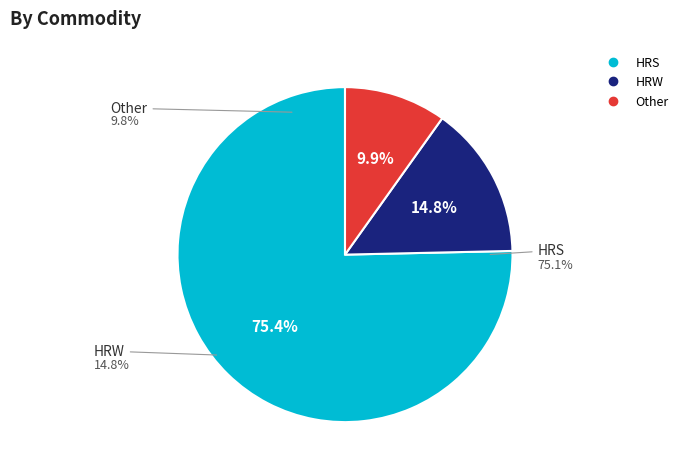

Is there a majority slice in this chart?

No